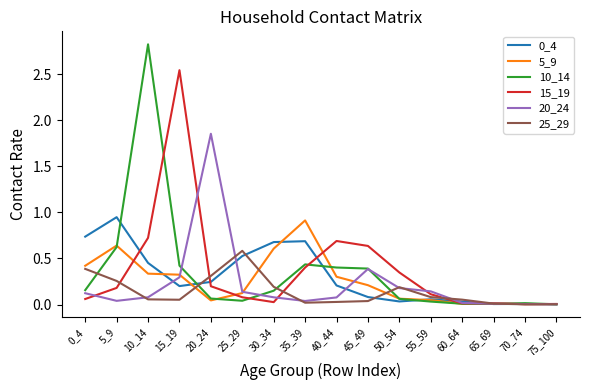

Which series has the widest spread of values?

10_14